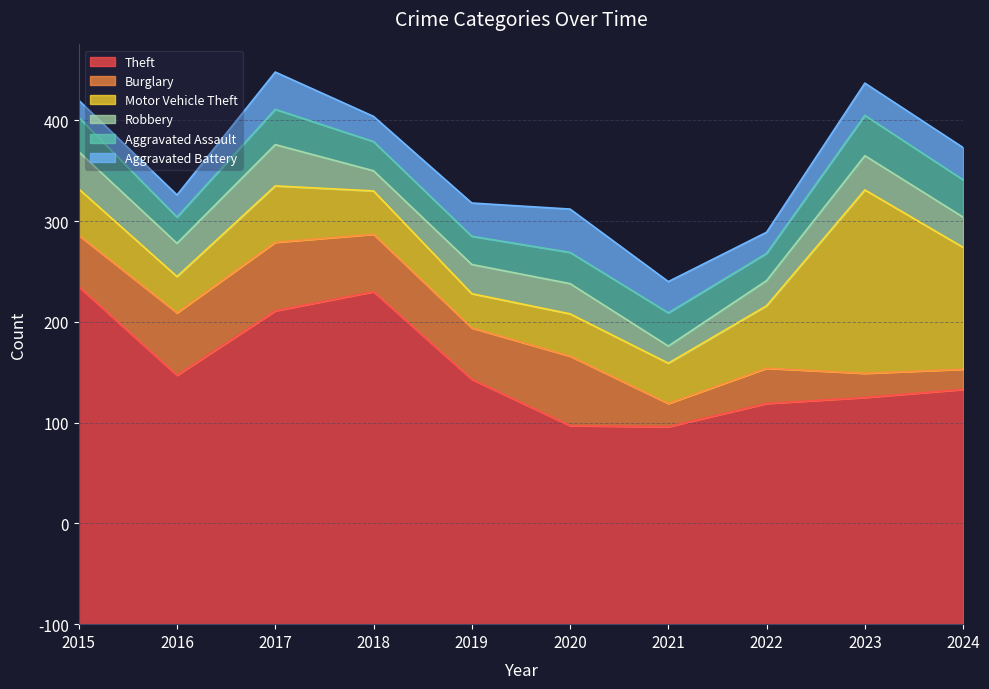

What is the value of the Aggravated Assault point at the 4th from the left?

29